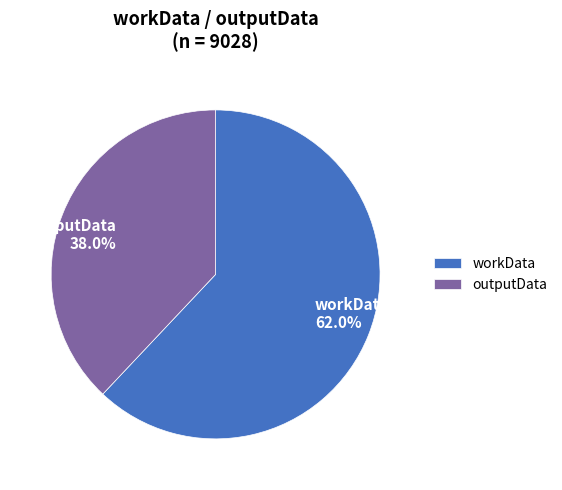

Rank the categories by value from highest to lowest.

workData, outputData